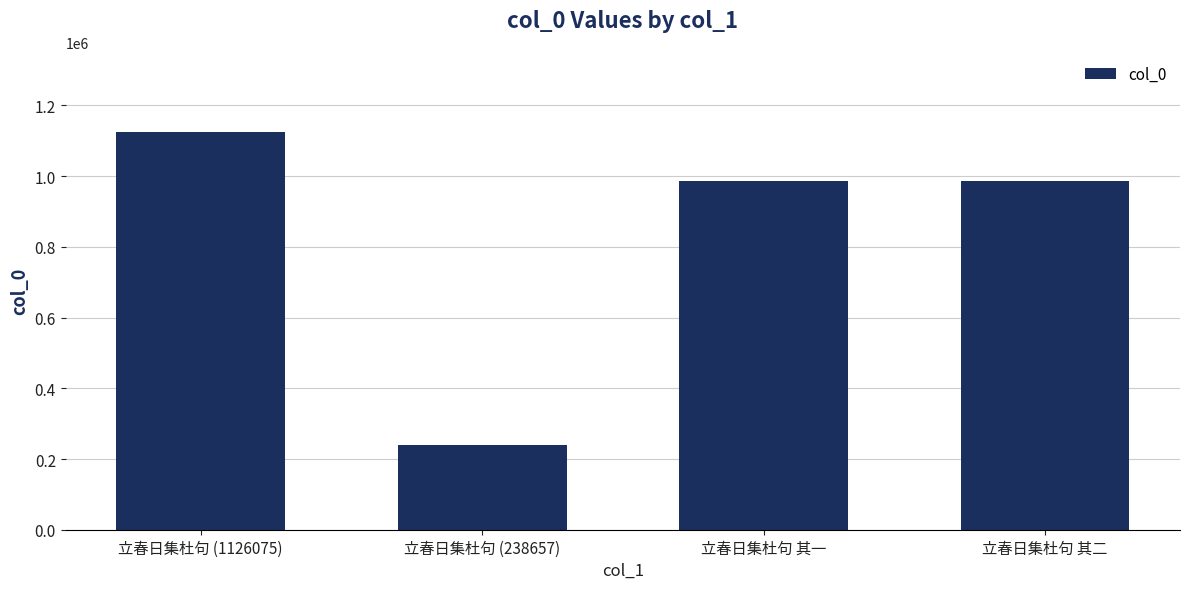

What is the value of the 3rd bar from the left?

987247